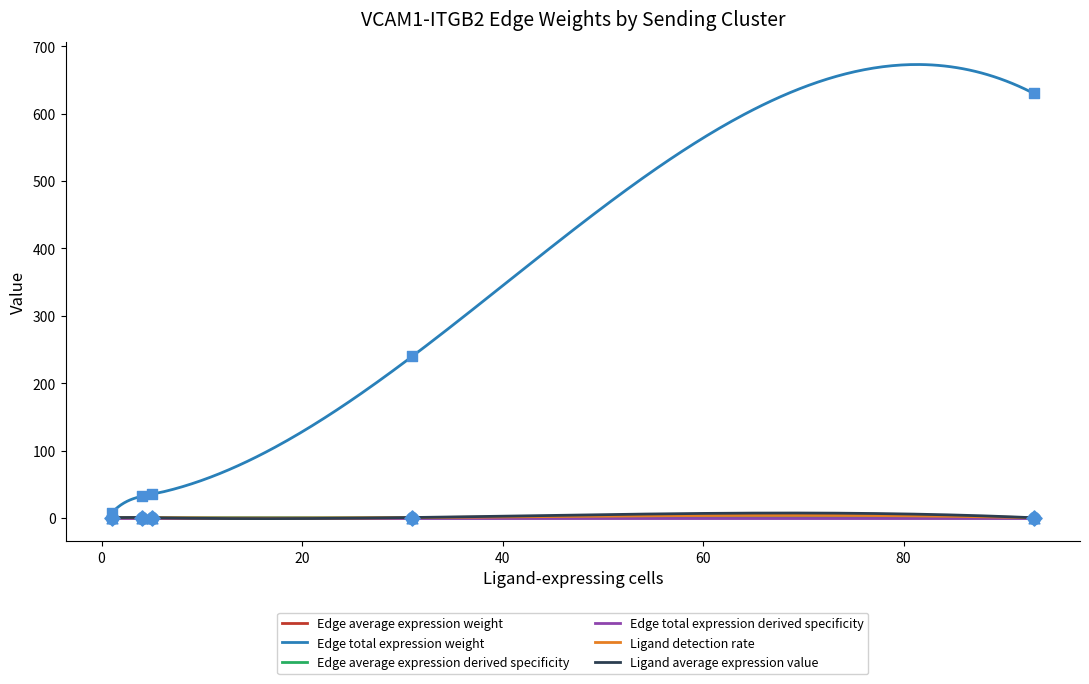

Which series reaches the minimum Y coordinate?

Edge total expression derived specificity